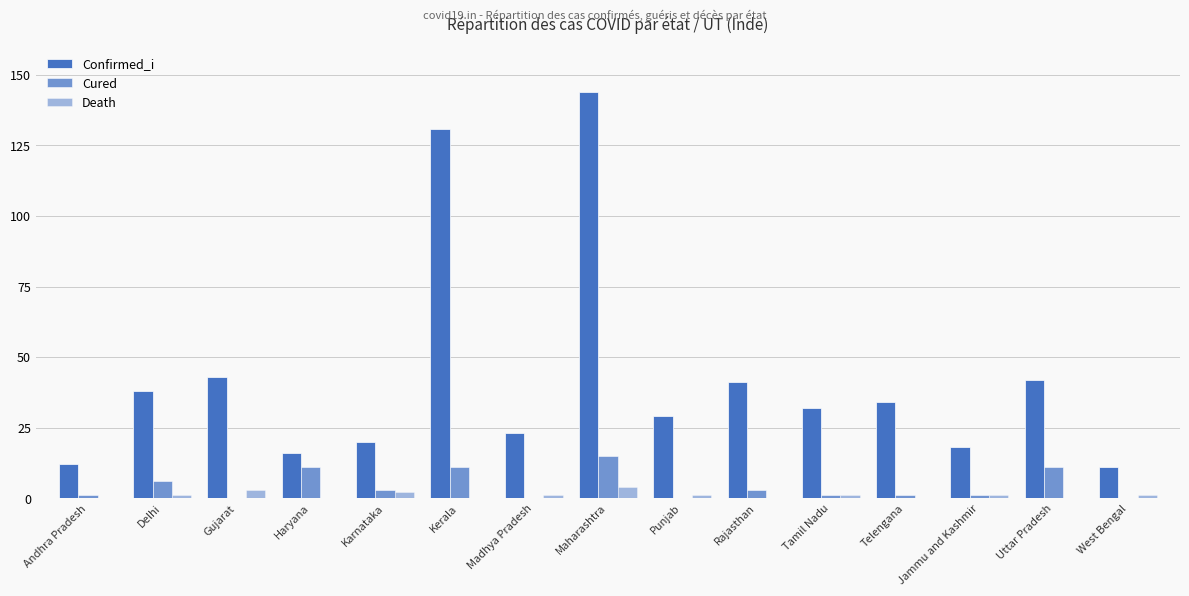

At Telengana, list the series in order from largest to smallest.

Confirmed_i, Cured, Death